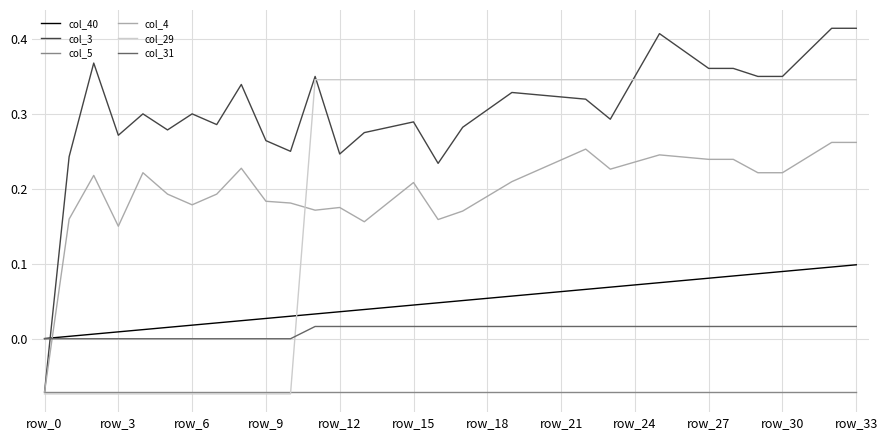

True or false: col_5 and col_40 intersect in this chart.

False